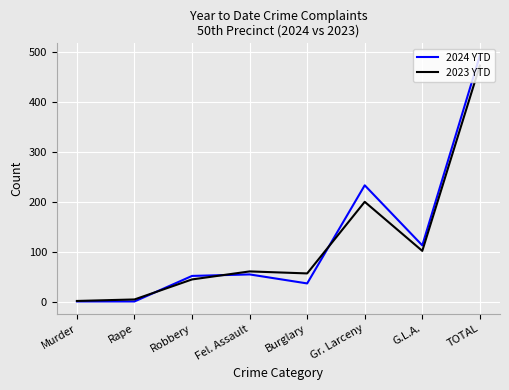

What are all the series names shown in the legend?

2024 YTD, 2023 YTD